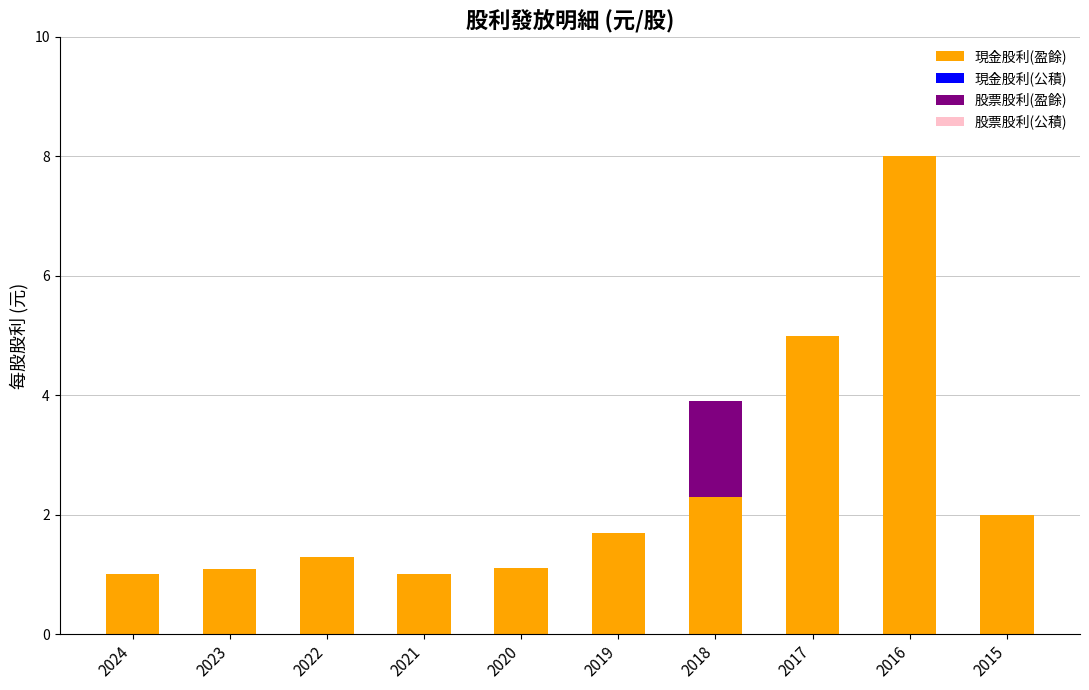

What is the total value across all series at 2015?

2.0